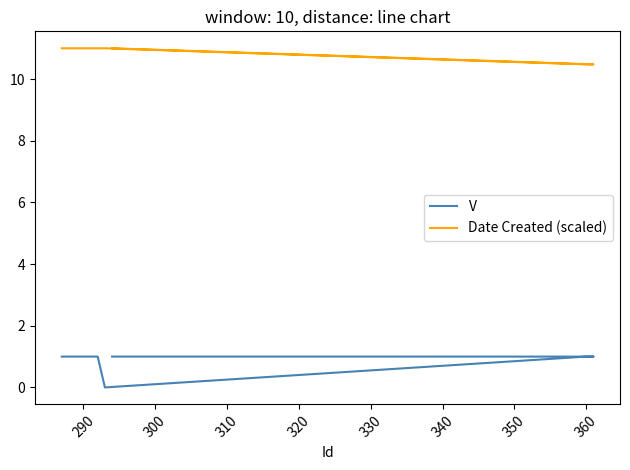

Rank the series by their average value, from lowest to highest.

V, Date Created (scaled)